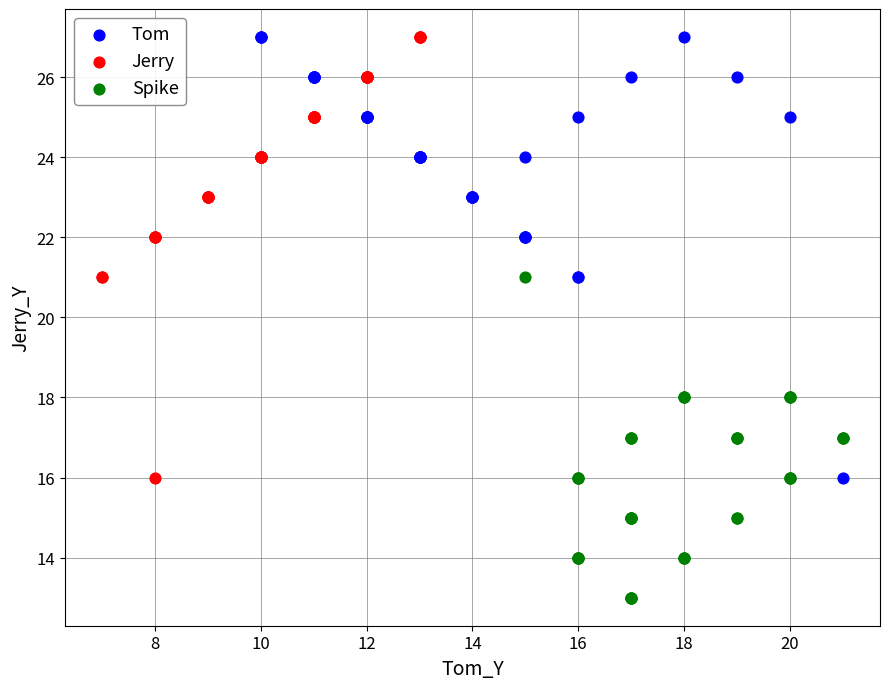

Which series reaches the minimum Y coordinate?

Spike